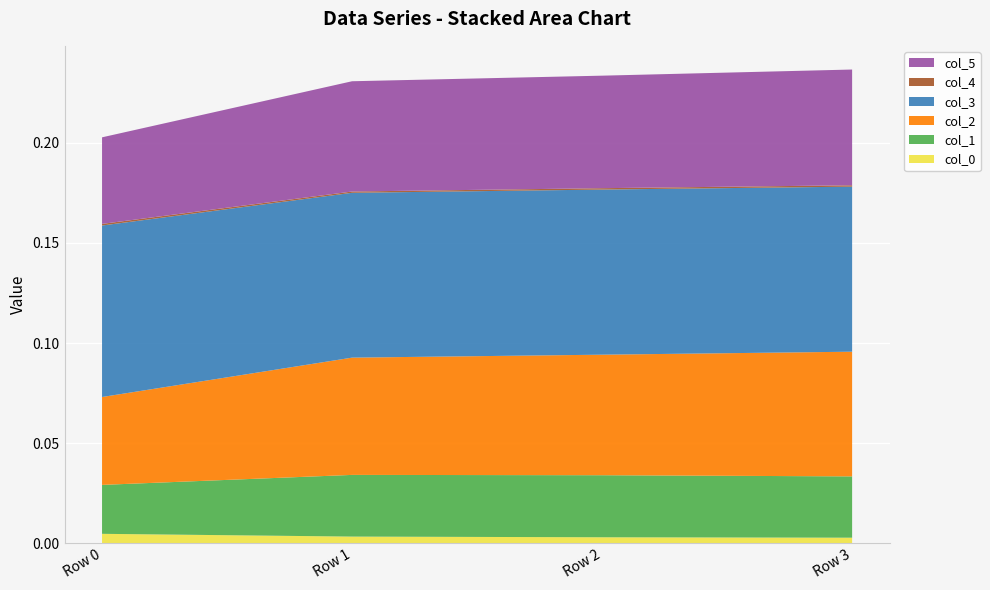

Reading right to left, extract all data points from this chart.

col_0: Row 3=0.0	Row 2=0.0	Row 1=0.0	Row 0=0.0
col_1: Row 3=0.0	Row 2=0.0	Row 1=0.0	Row 0=0.0
col_2: Row 3=0.1	Row 2=0.1	Row 1=0.1	Row 0=0.0
col_3: Row 3=0.1	Row 2=0.1	Row 1=0.1	Row 0=0.1
col_4: Row 3=0.0	Row 2=0.0	Row 1=0.0	Row 0=0.0
col_5: Row 3=0.1	Row 2=0.1	Row 1=0.1	Row 0=0.0